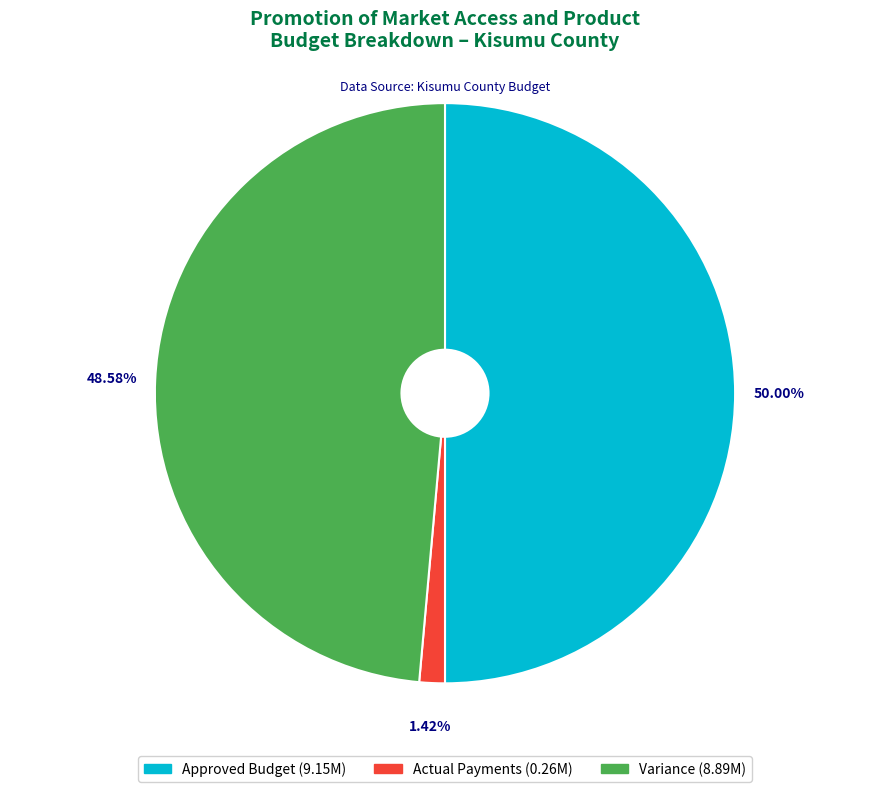

Between Variance and Approved Budget, which is larger?

Approved Budget